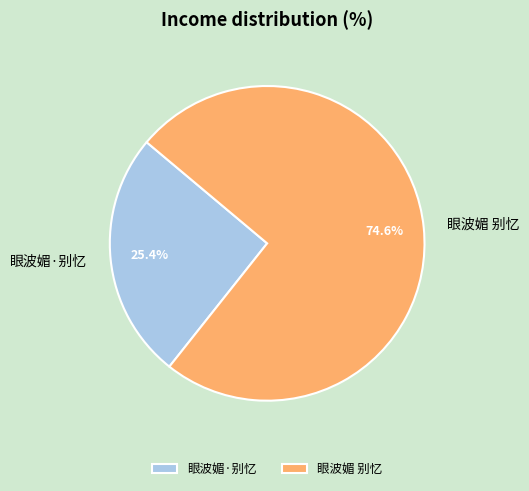

Which category accounts for the majority?

眼波媚 别忆